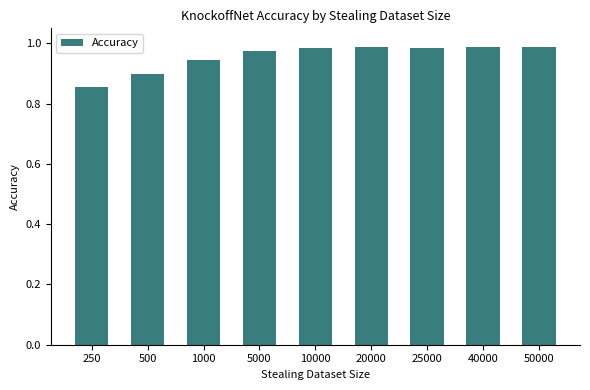

Which has a higher value, 50000 or 1000?

50000